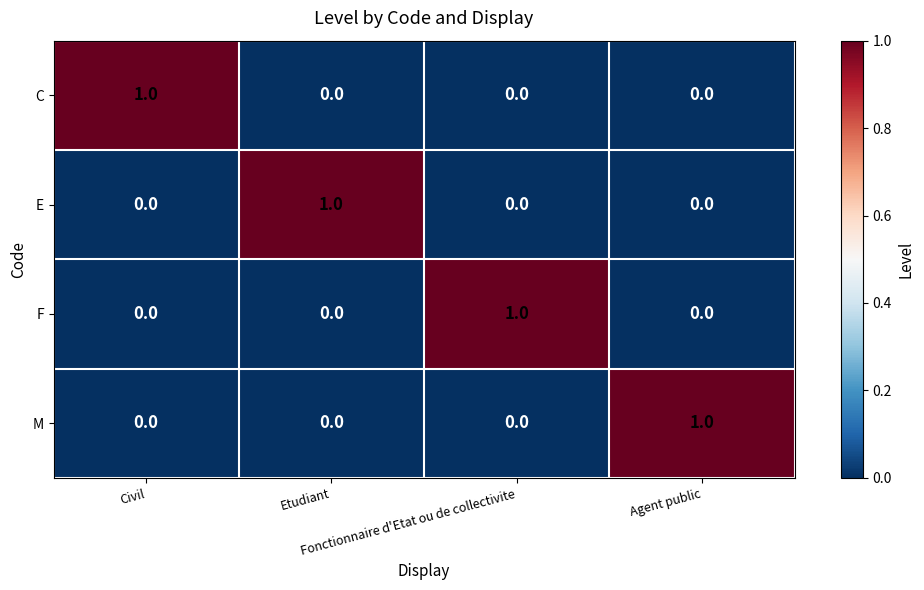

How many E values are between 0 and 1?

4